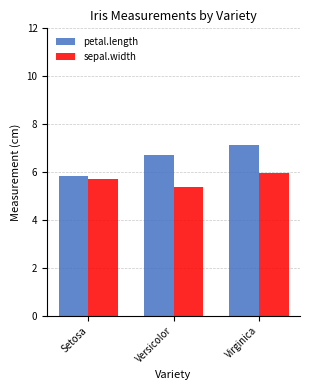

How many data points does each series have?

3